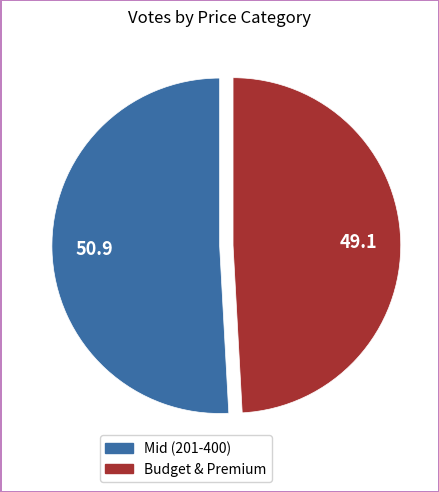

How many segments does this pie chart have?

2